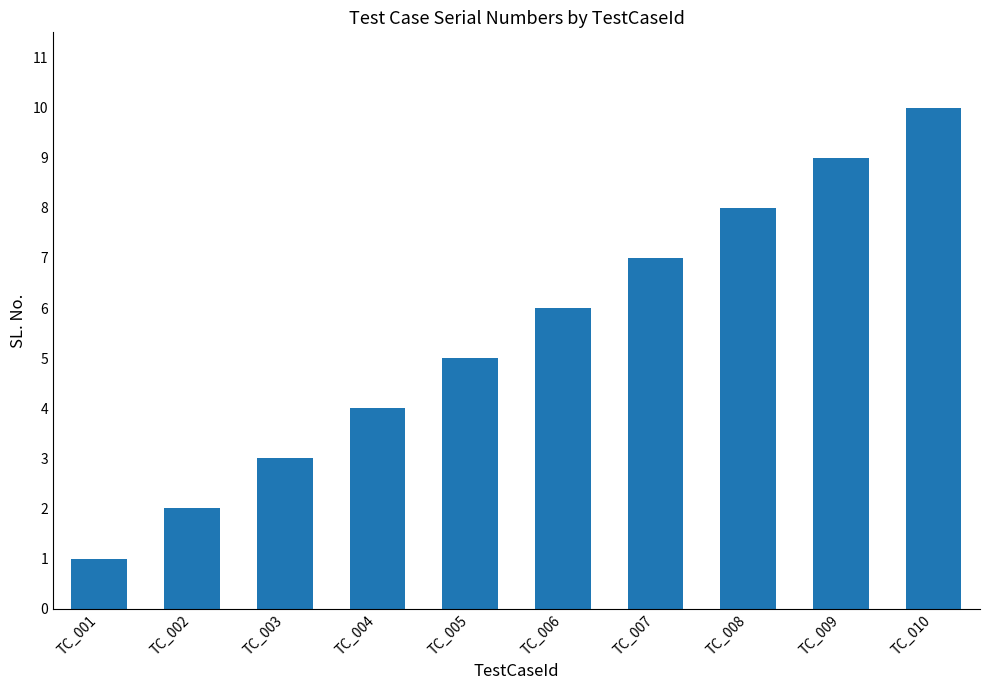

What is the sum of all values?

55